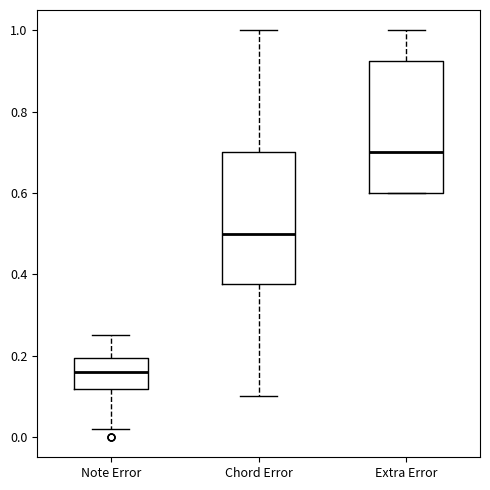

Where is the upper edge of the box for Chord Error on the y-axis? The values are not printed on the chart, so give them approximately, as read against the axis.

0.70